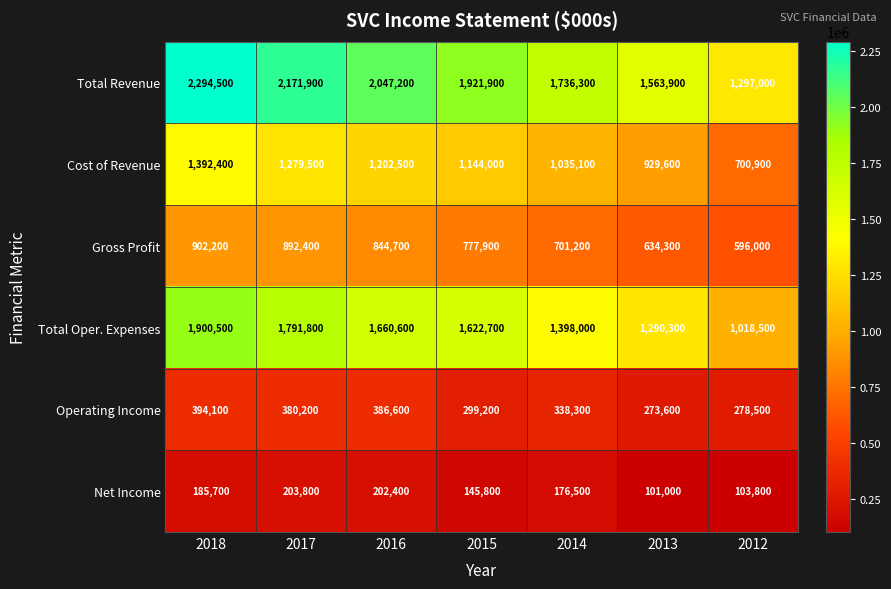

What is the difference between the Total Oper. Expenses values at 2013 and 2018?

610200